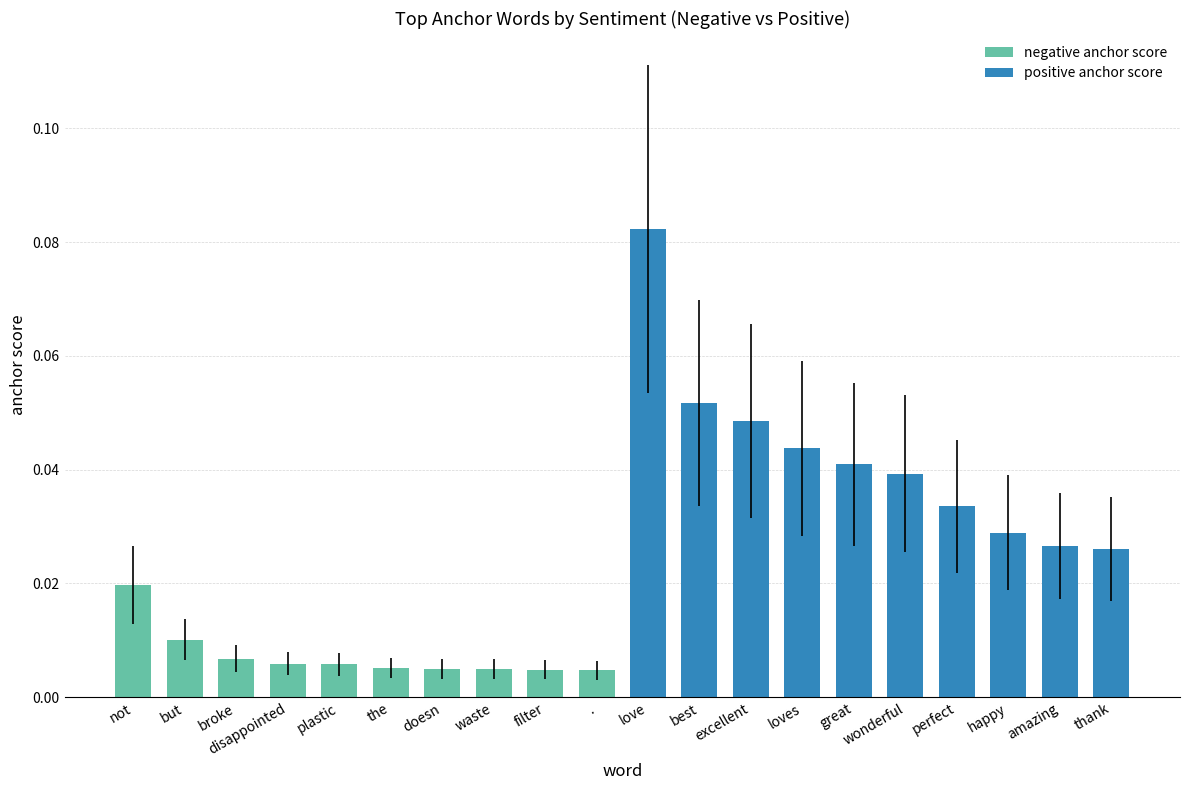

Between loves and doesn, which is larger?

loves